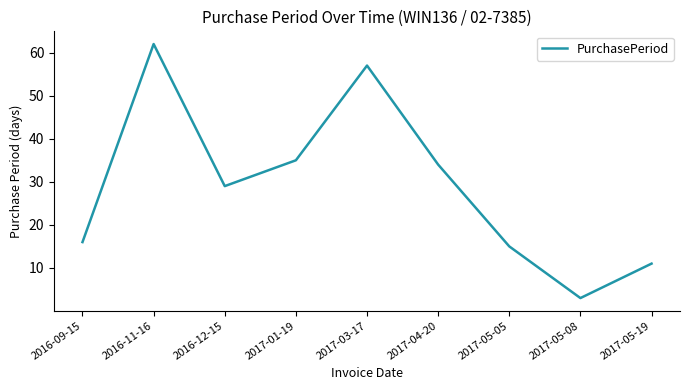

Which has a higher value, 2016-09-15 or 2016-12-15?

2016-12-15